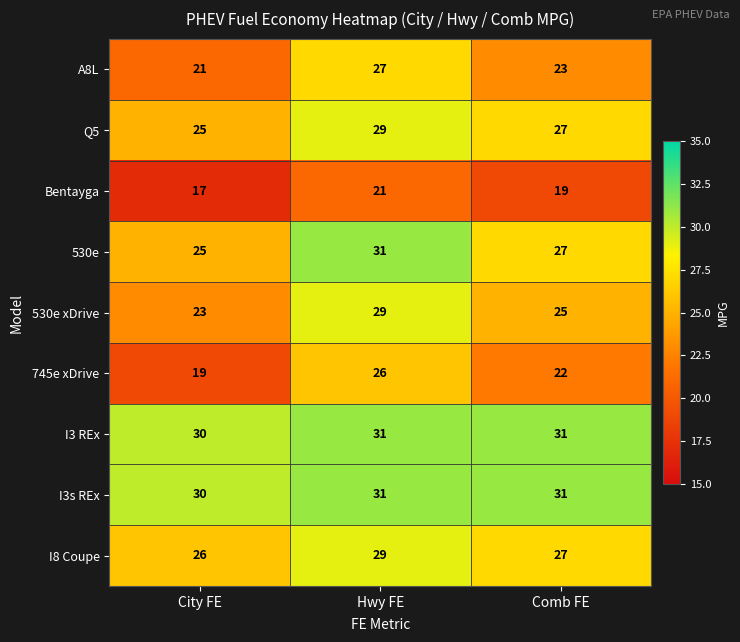

Which series changed the most between City FE and Hwy FE?

745e xDrive